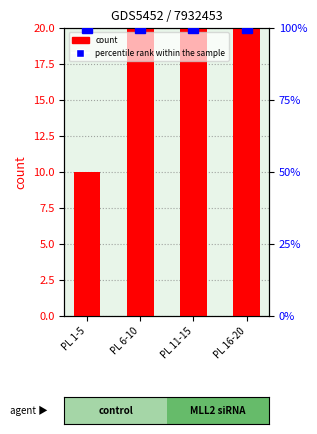

Does the chart contain stacked bars?

No